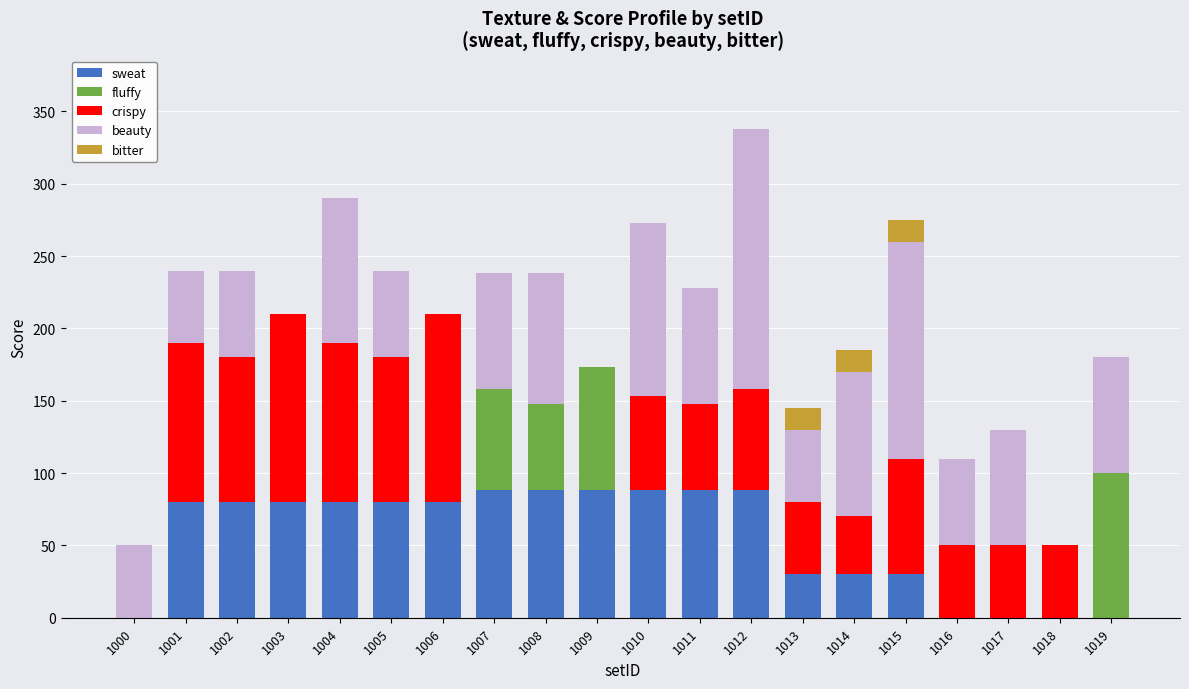

What is the highest value of the sweat series?

88